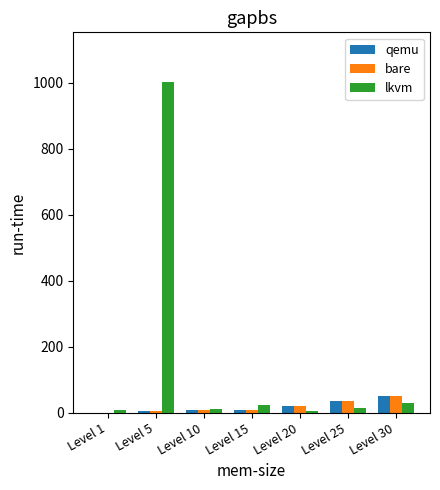

What is the maximum value for bare?

52.2